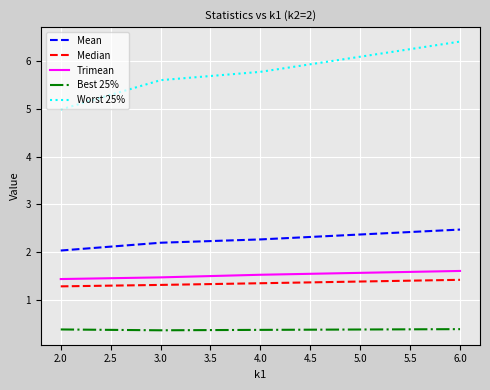

The Median series shows 0.4 at 6.0. True or false?

False